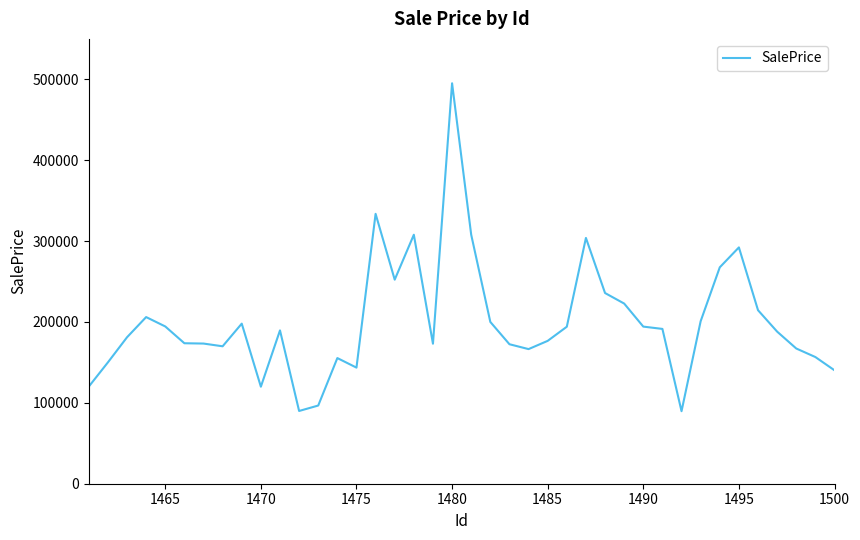

What is the difference between the second highest and second lowest values?

243757.0